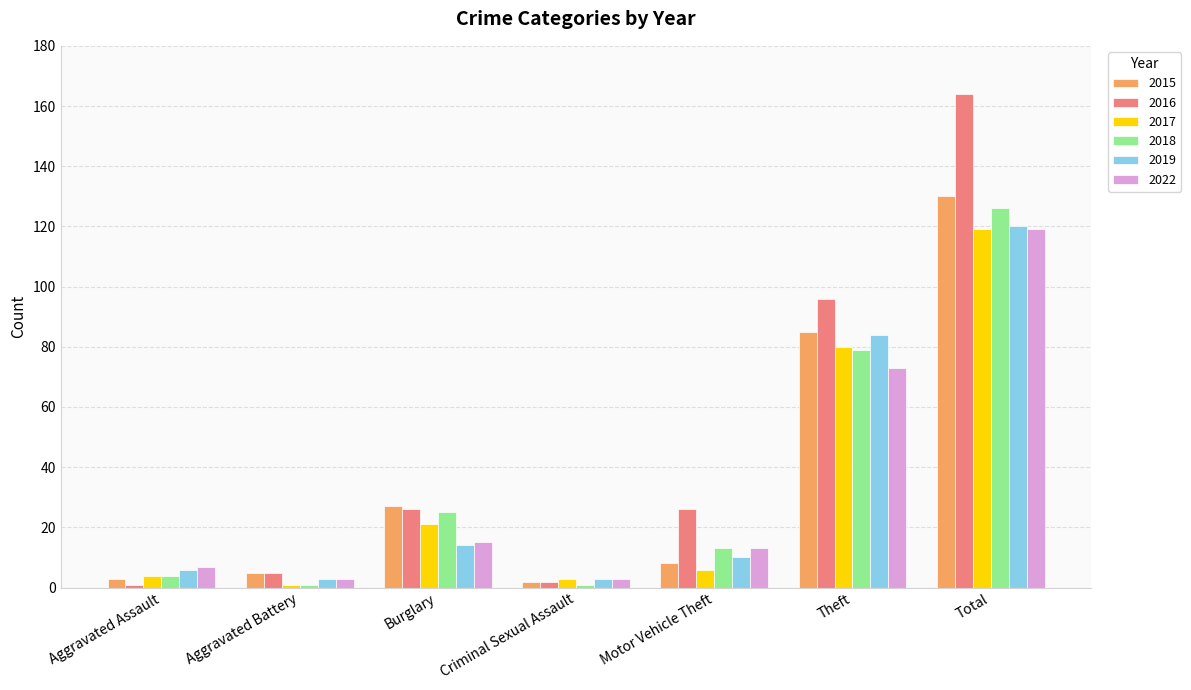

Which series has the widest spread of values?

2016